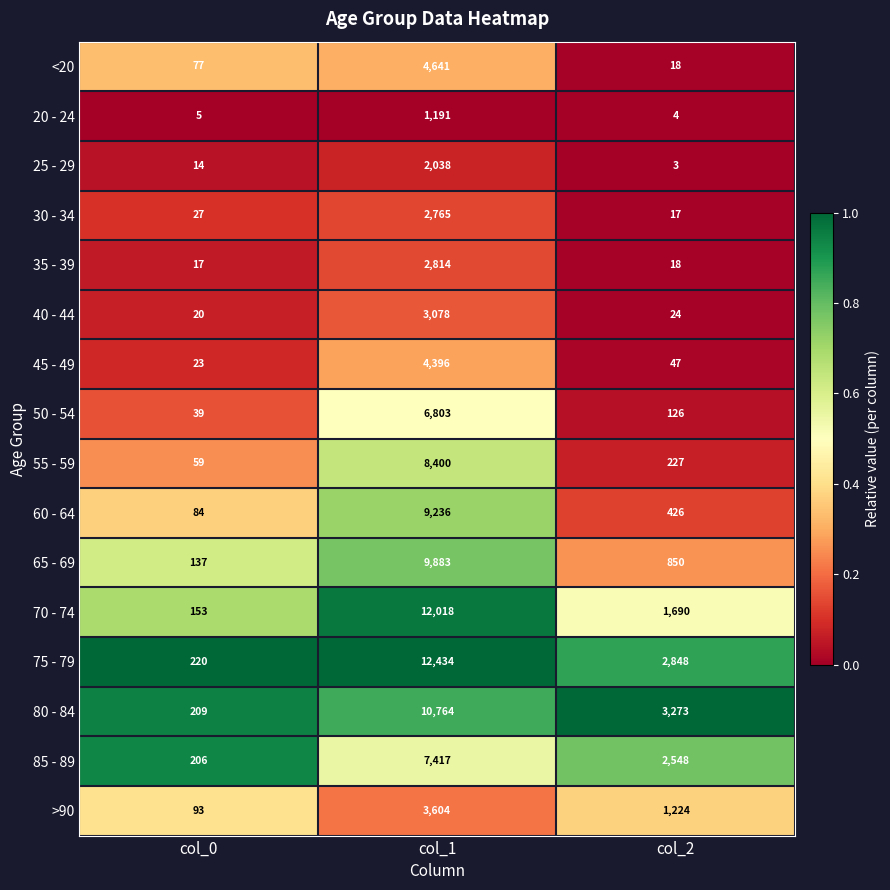

Is it true that 20 - 24 equals 2 at col_2?

False